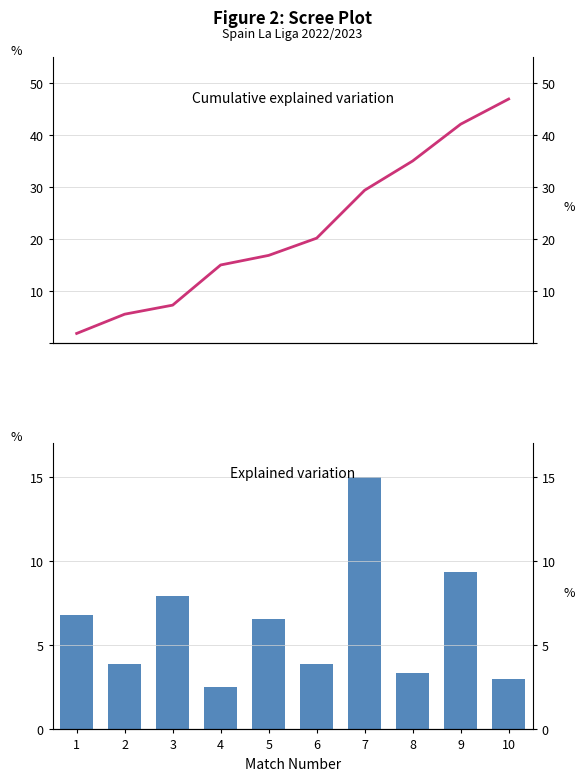

At which category does the chart reach its minimum across all series?

1